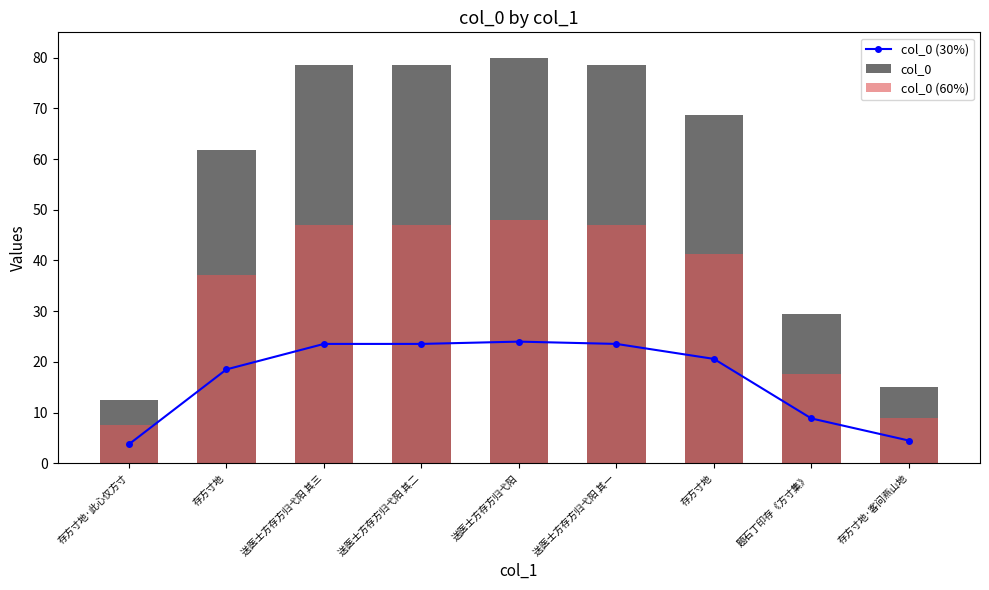

How many data points in col_0 are less than 68?

4